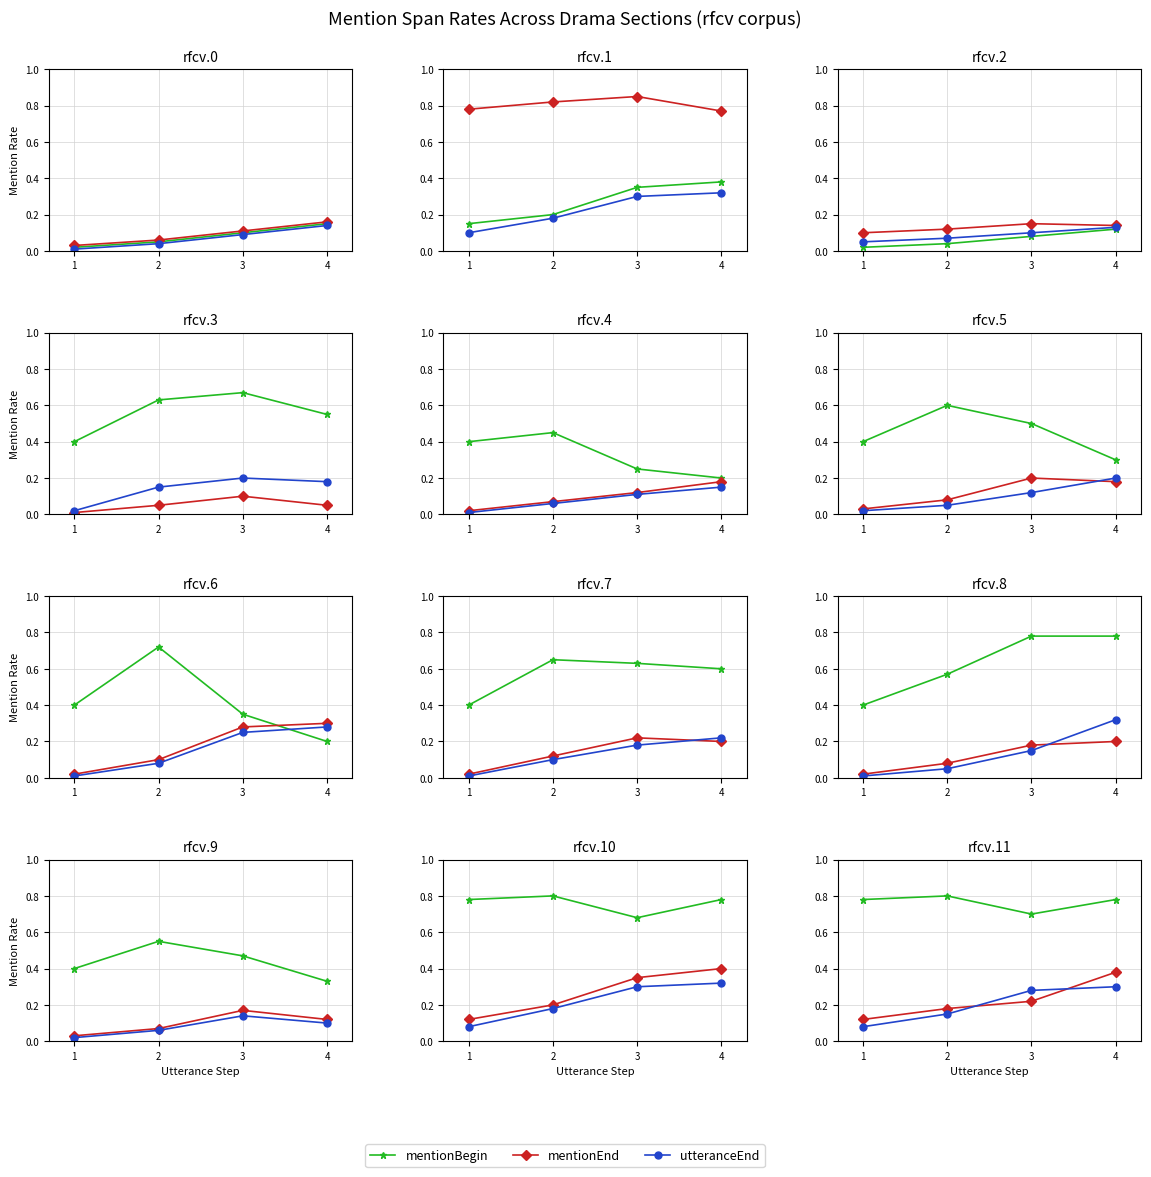

Count the number of data series in this chart.

3